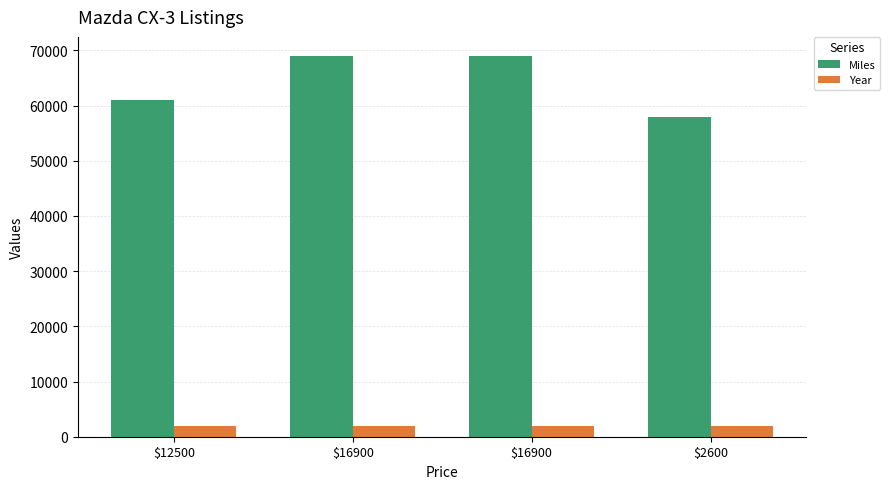

The Year series shows 3300 at $2600. True or false?

False